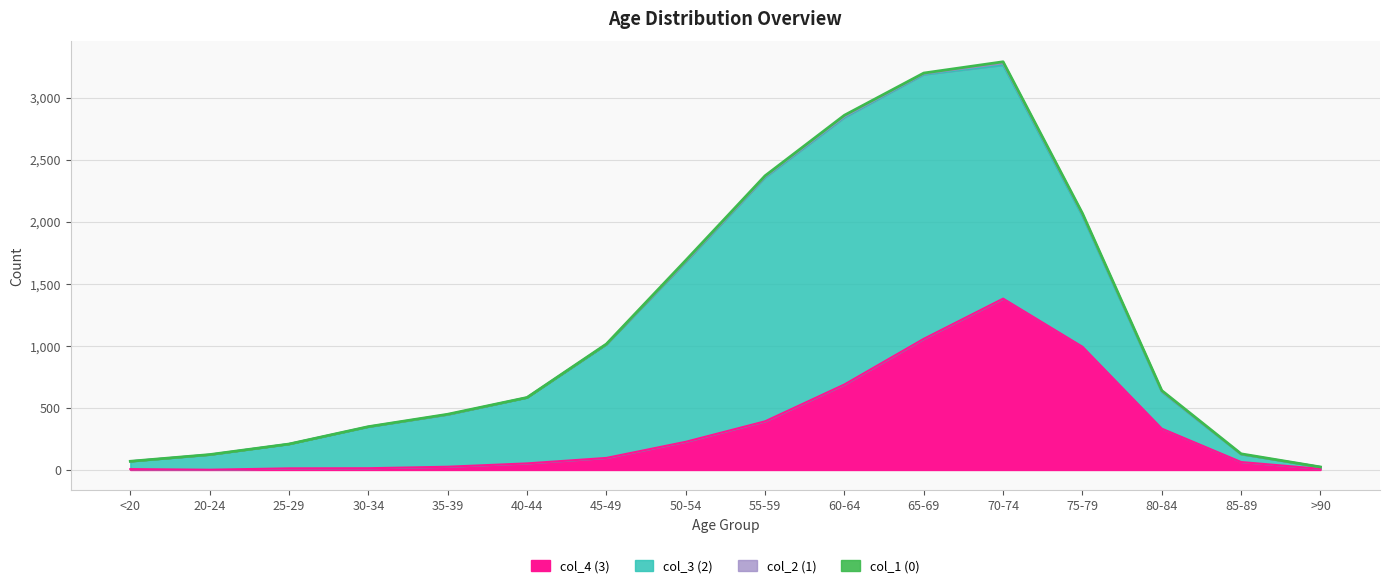

List the labels in order of col_4 (3) value, smallest first.

20-24, <20, >90, 25-29, 30-34, 35-39, 40-44, 85-89, 45-49, 50-54, 80-84, 55-59, 60-64, 75-79, 65-69, 70-74